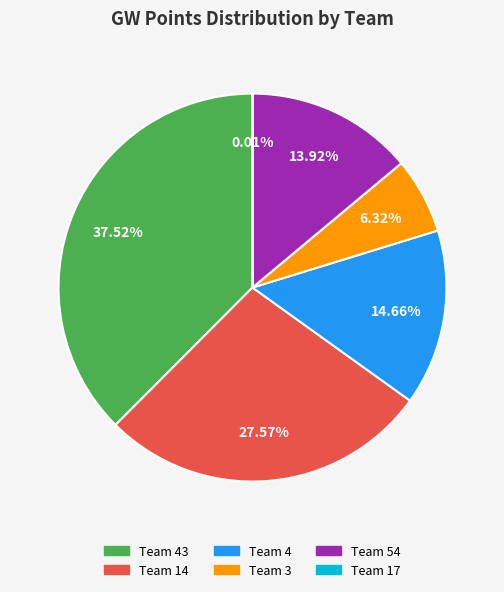

Does any single category account for the majority?

No